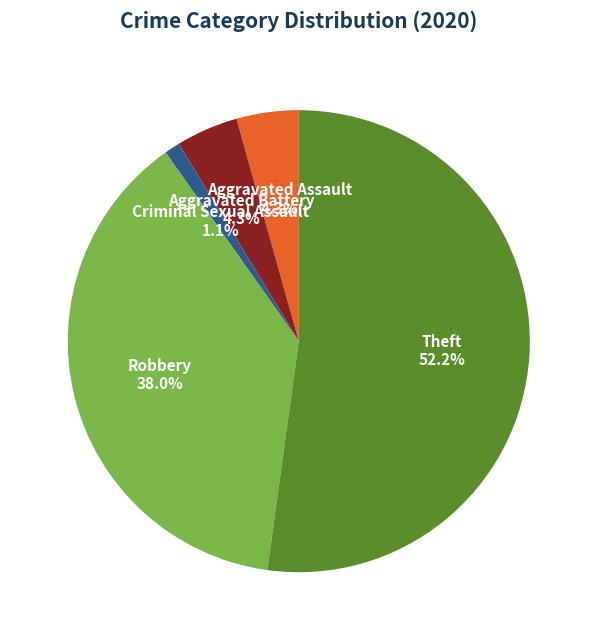

What is the change in value from Aggravated Battery to Criminal Sexual Assault?

-3